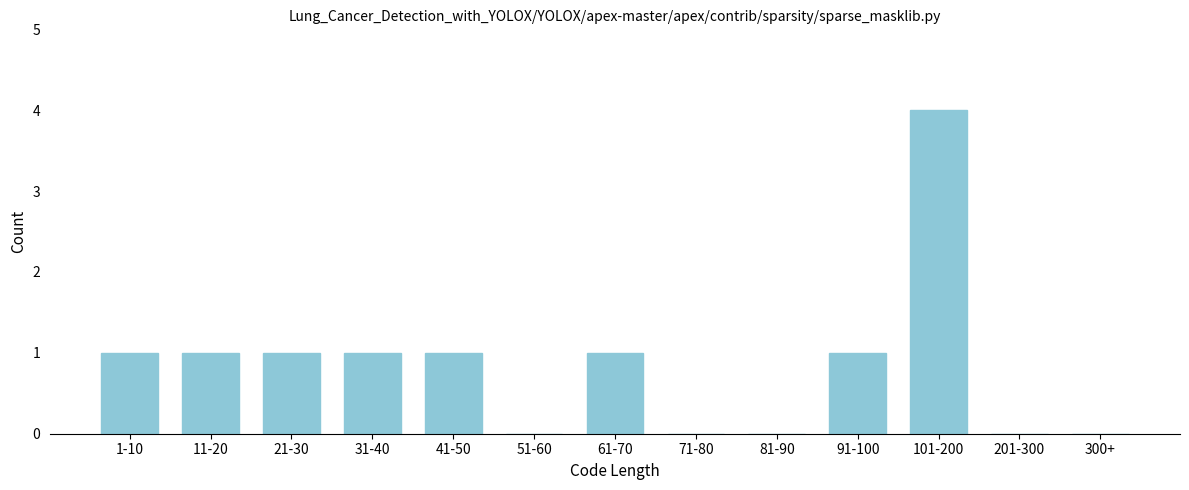

Reading left to right, extract all data points from this chart.

1-10=1	11-20=1	21-30=1	31-40=1	41-50=1	51-60=0	61-70=1	71-80=0	81-90=0	91-100=1	101-200=4	201-300=0	300+=0